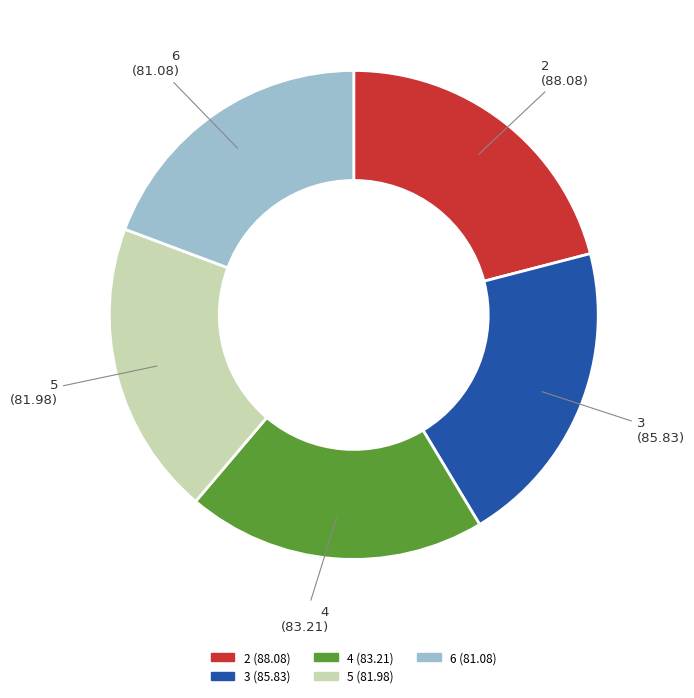

Is it true that 6 is 30% of the pie?

False